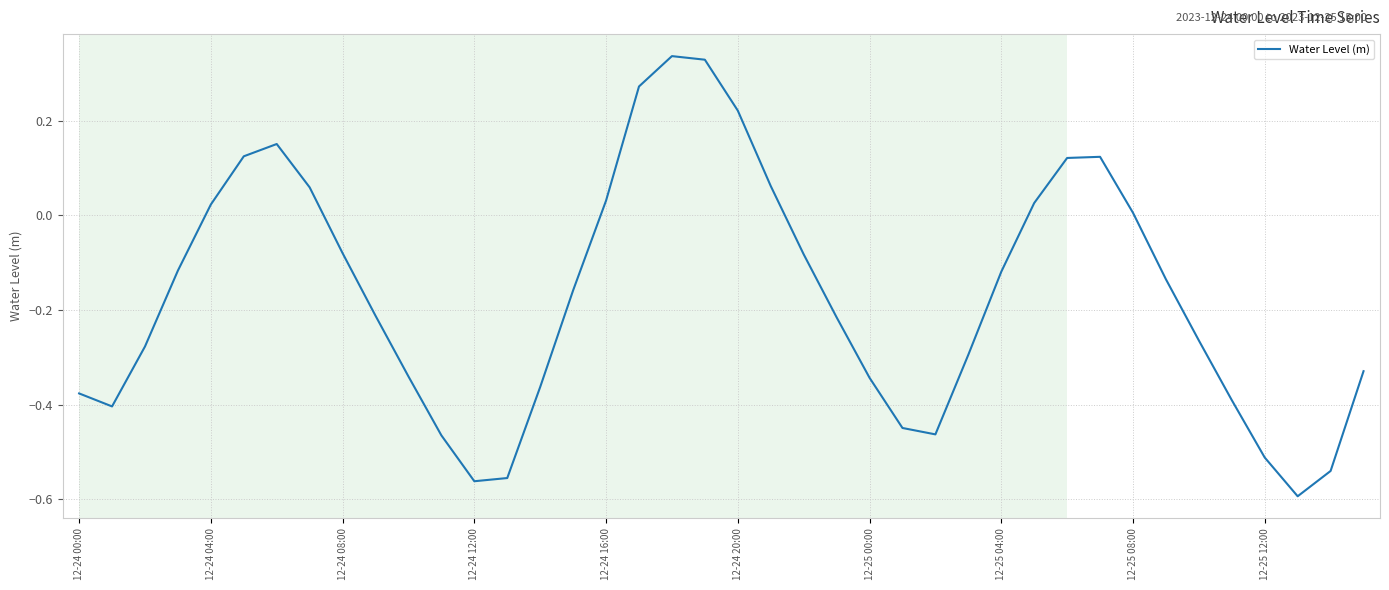

What is the difference between the maximum and minimum values?

0.9